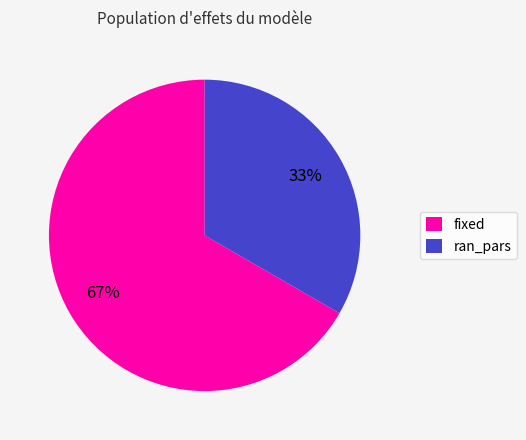

What percentage is the ran_pars slice, to the nearest percent?

33%